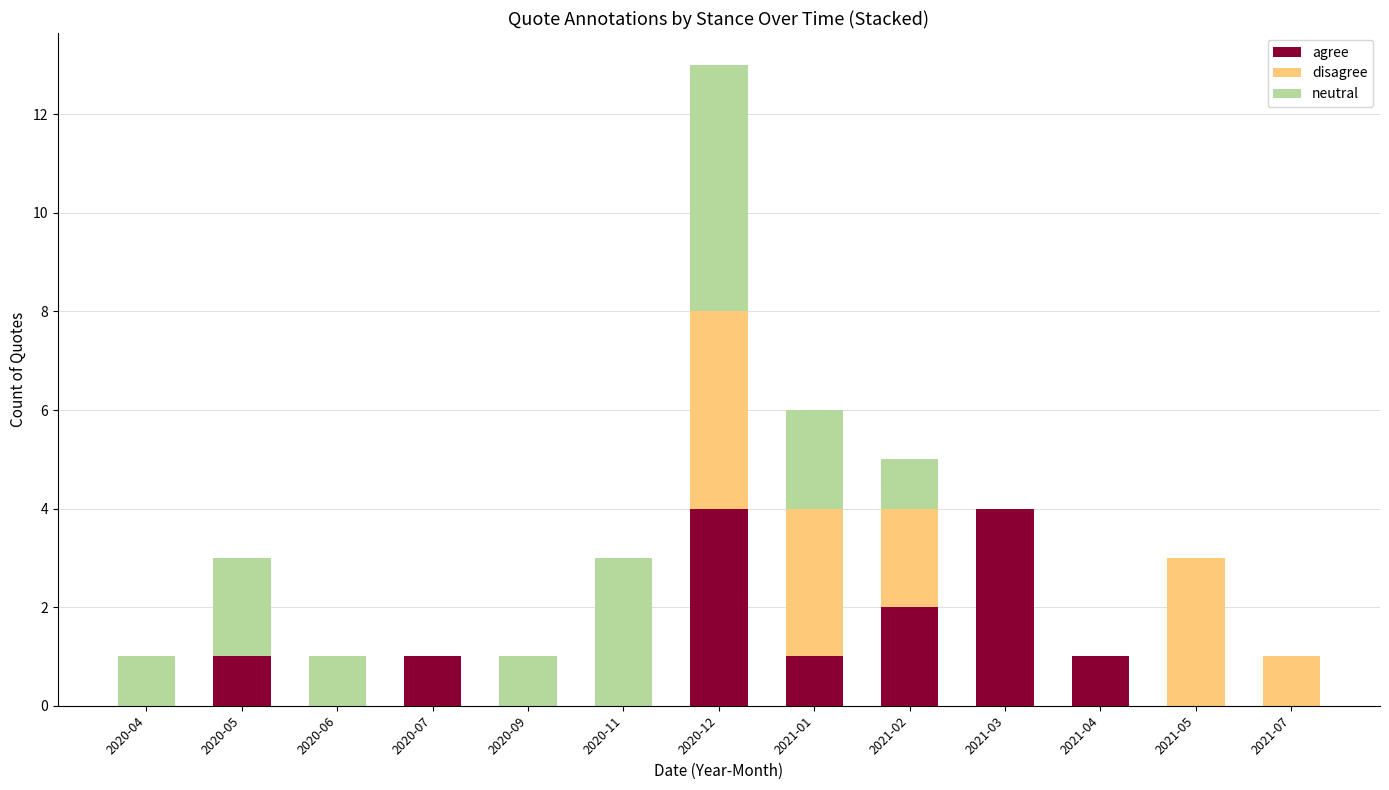

What is the total value across all series at 2021-05?

3